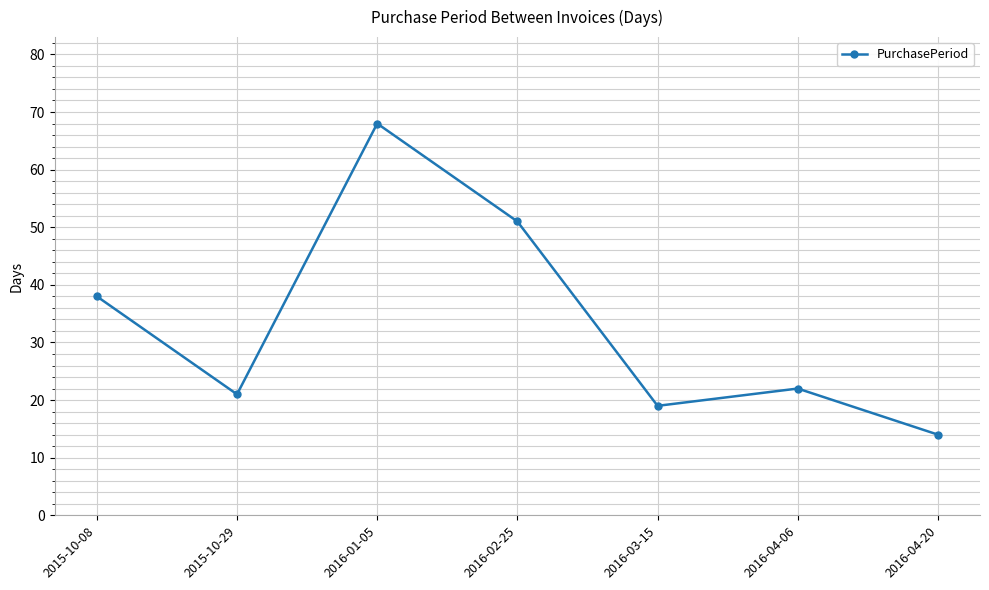

What is the sum of the values at 2015-10-29 and 2016-04-06?

43